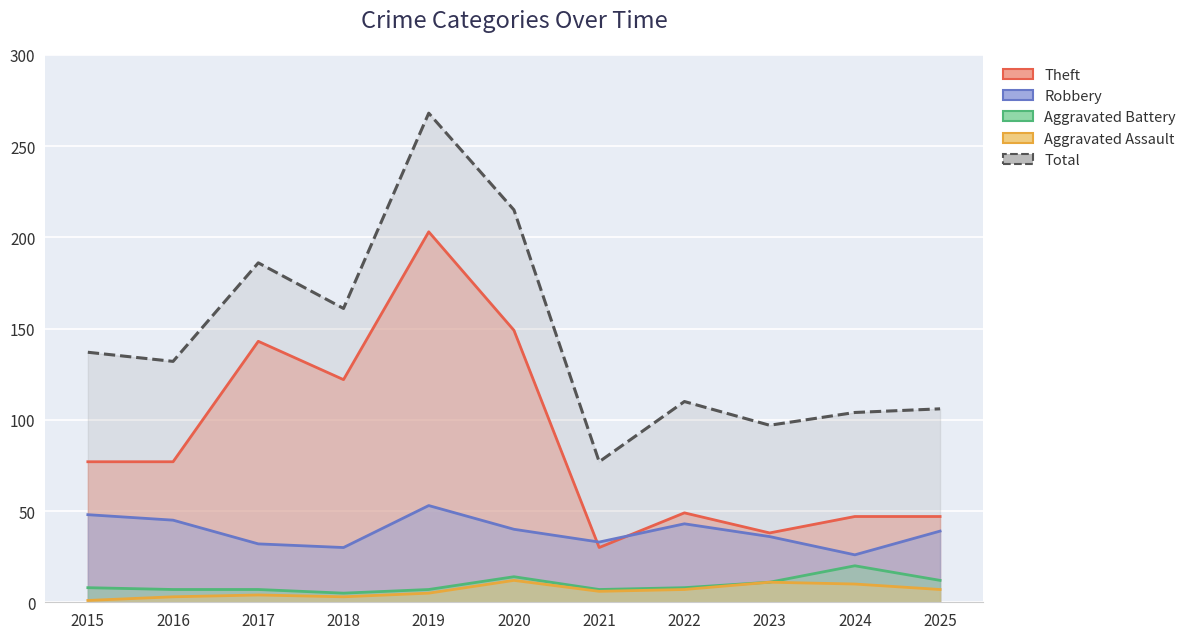

Reading left to right, extract all data points from this chart.

Robbery: 48	45	32	30	53	40	33	43	36	26	39
Theft: 77	77	143	122	203	149	30	49	38	47	47
Aggravated Assault: 1	3	4	3	5	12	6	7	11	10	7
Aggravated Battery: 8	7	7	5	7	14	7	8	11	20	12
Total: 137	132	186	161	268	215	77	110	97	104	106